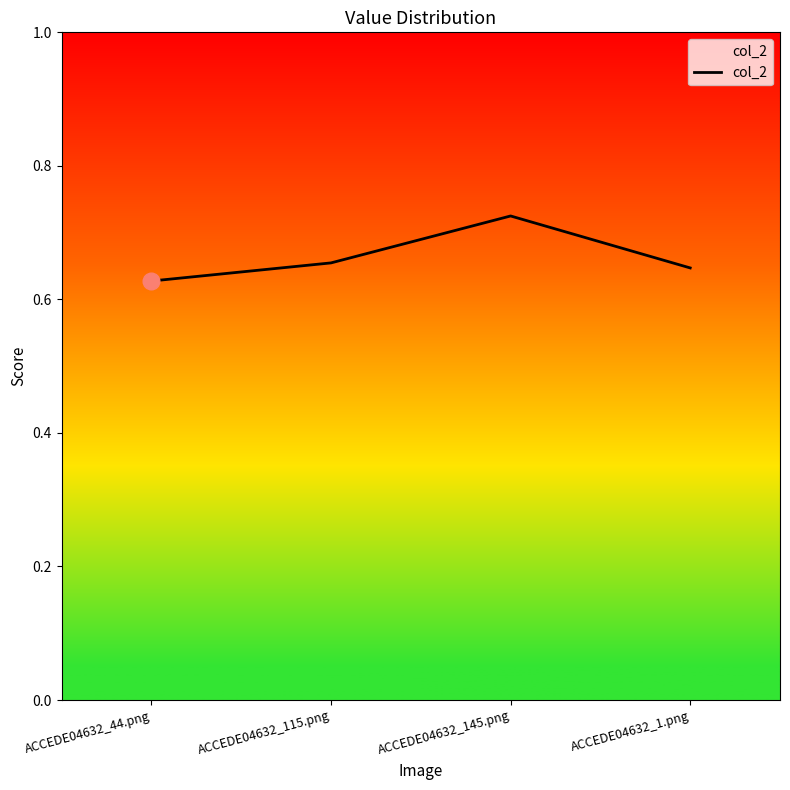

How many interior local peaks (higher than both neighbors) does the data have?

1